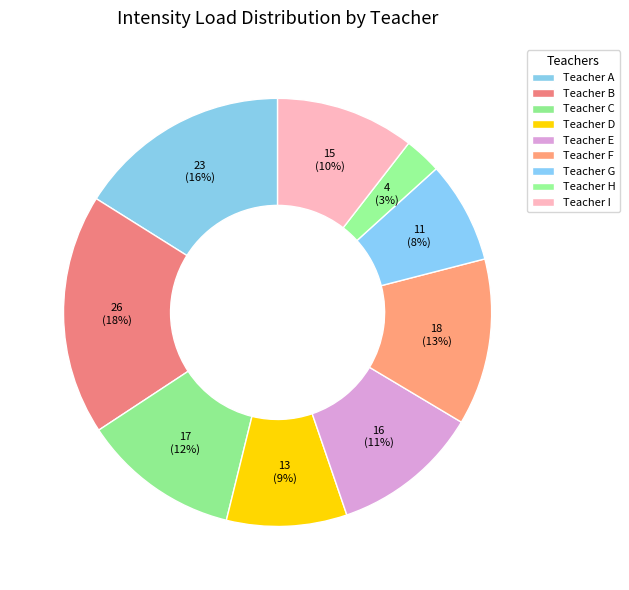

Is there a majority slice in this chart?

No